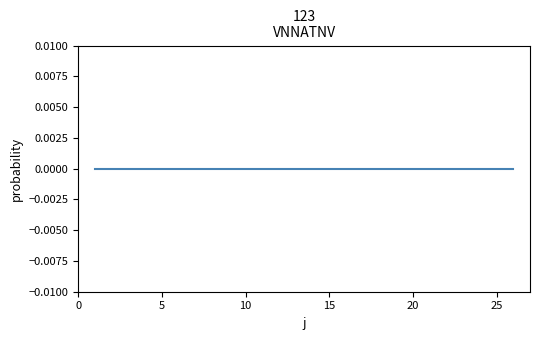

How many key_resp_2.corr_raw values are between 0 and 1?

26